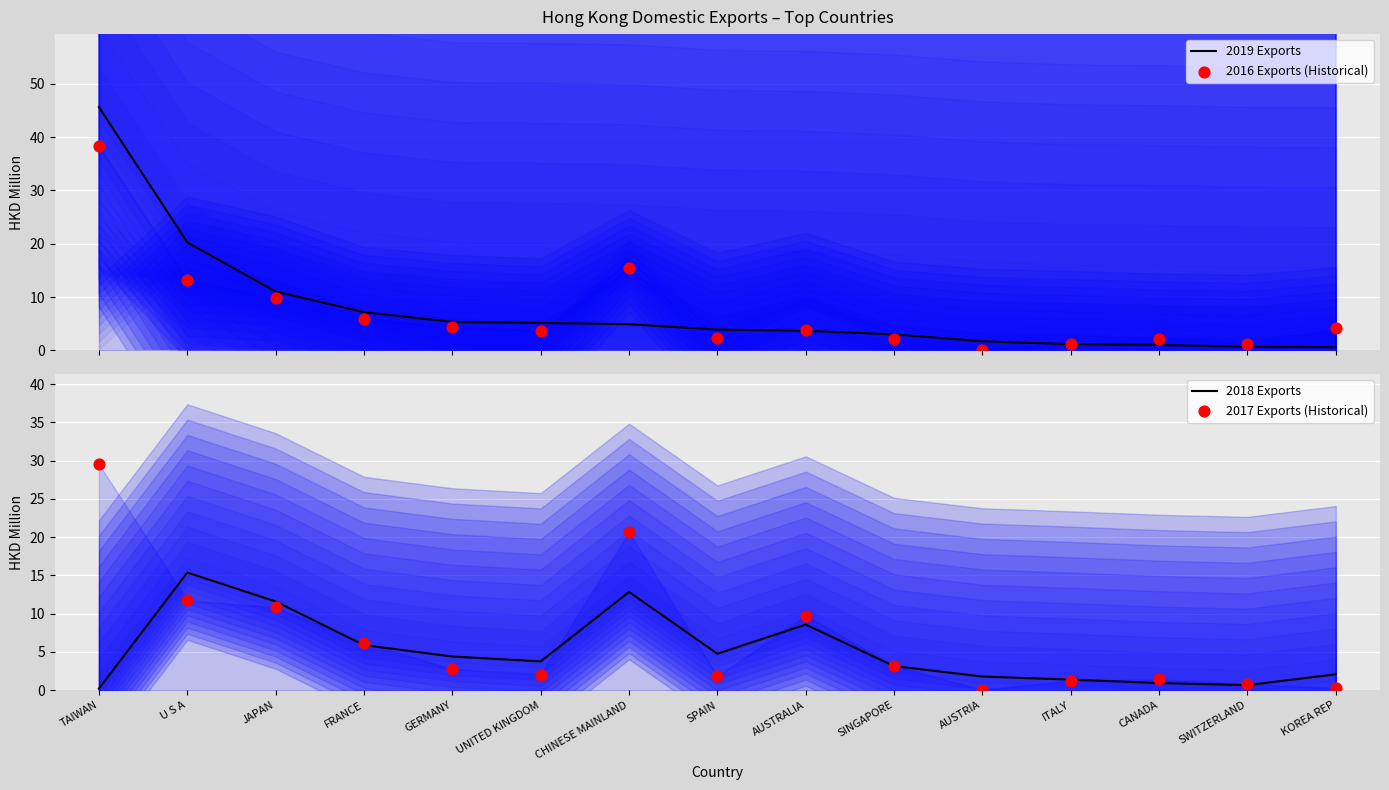

At which category is the sum across all series the highest?

TAIWAN